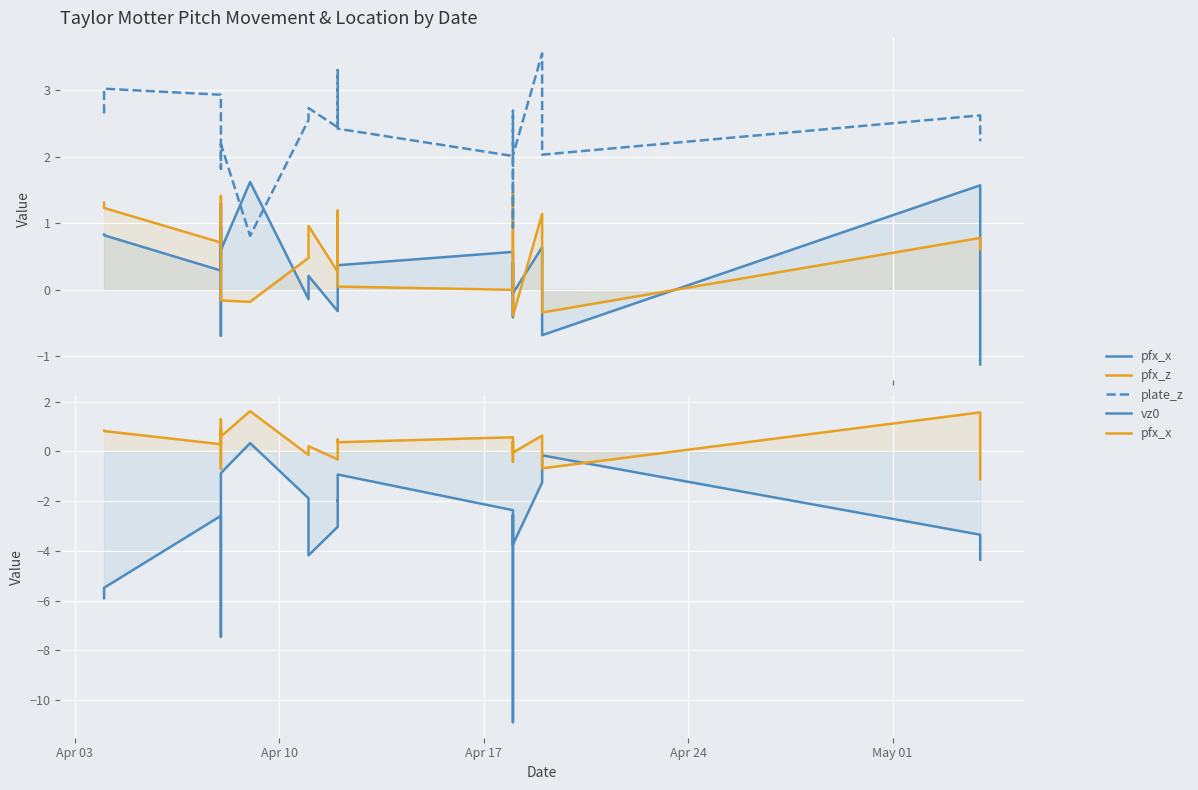

How many interior local peaks does the pfx_x series have?

9